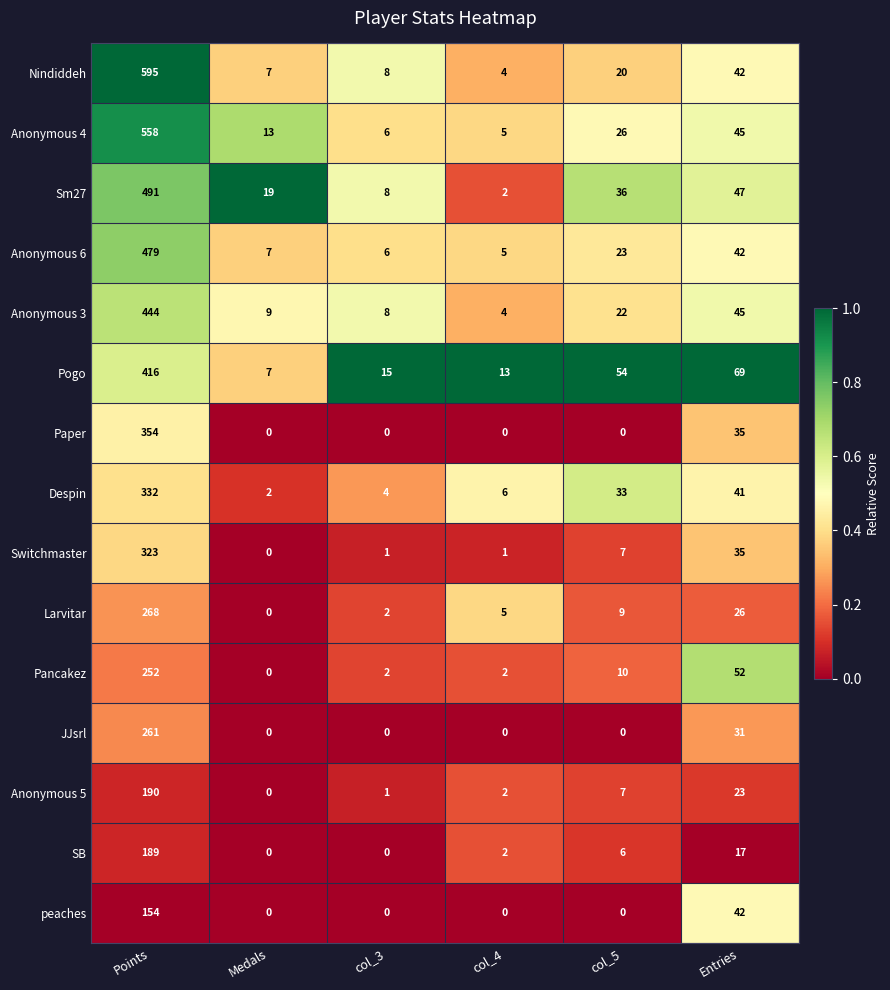

Which series changed the most between col_4 and Entries?

Pogo